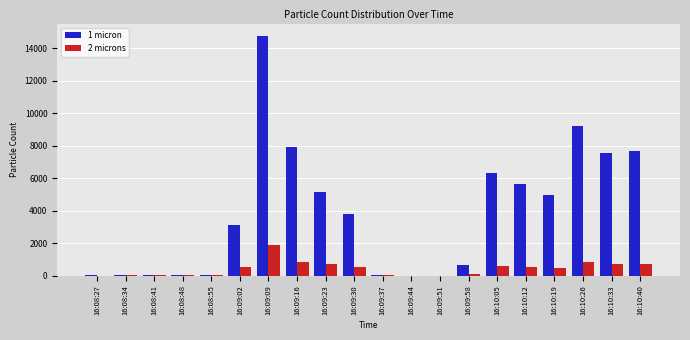

Count the number of categories in the chart.

20